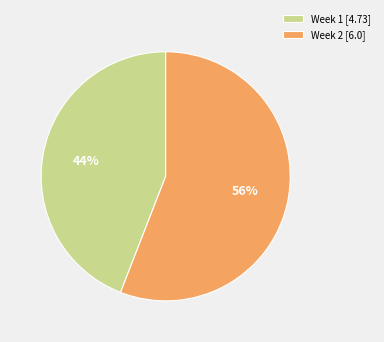

To the nearest percent, what is the difference between the Week 1 and Week 2 slice percentages?

12%